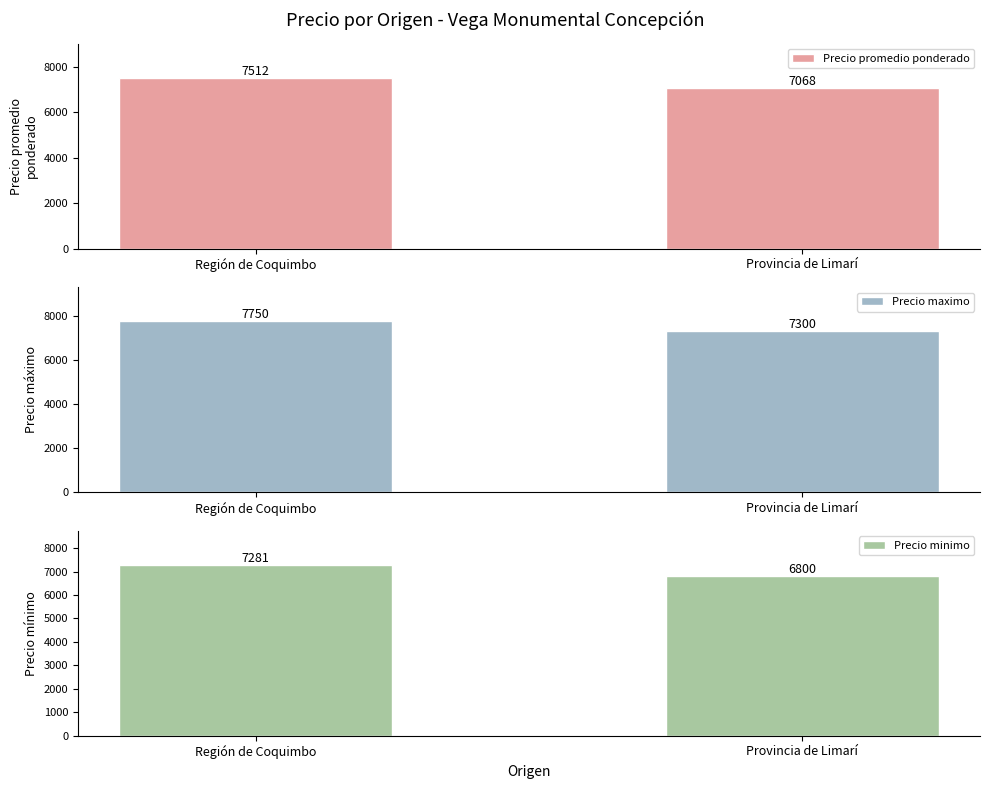

At how many categories does at least one series exceed 7489?

1